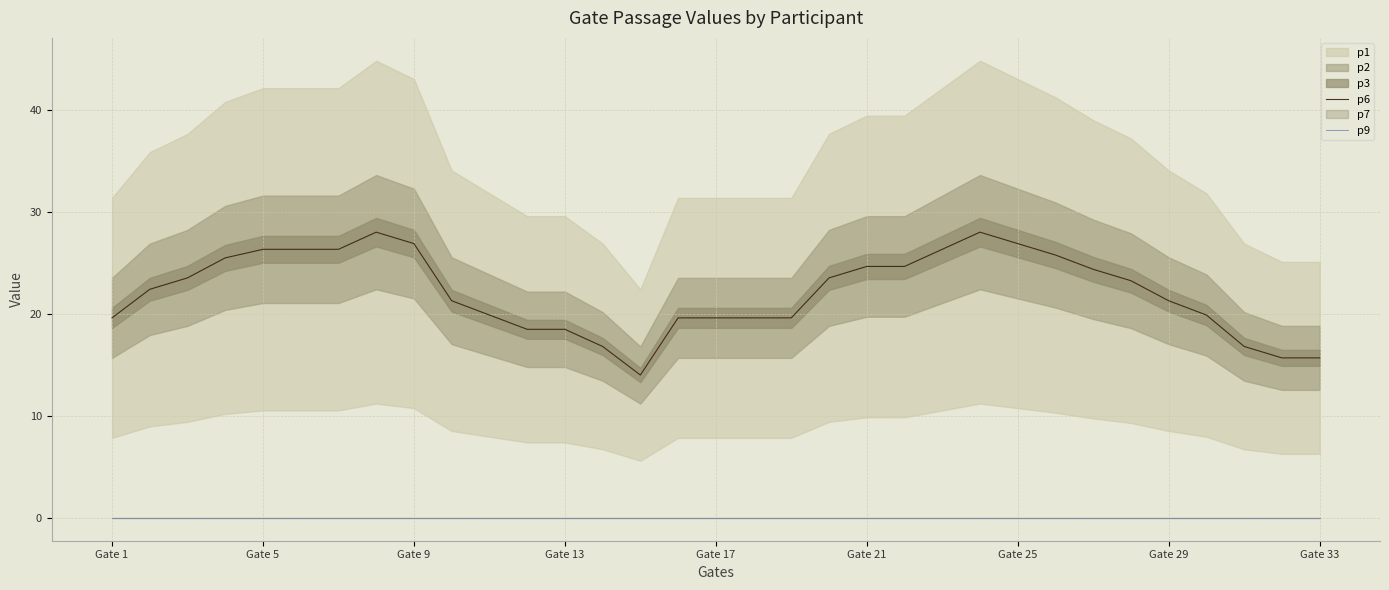

True or false: p9 and p6 cross at least once.

False